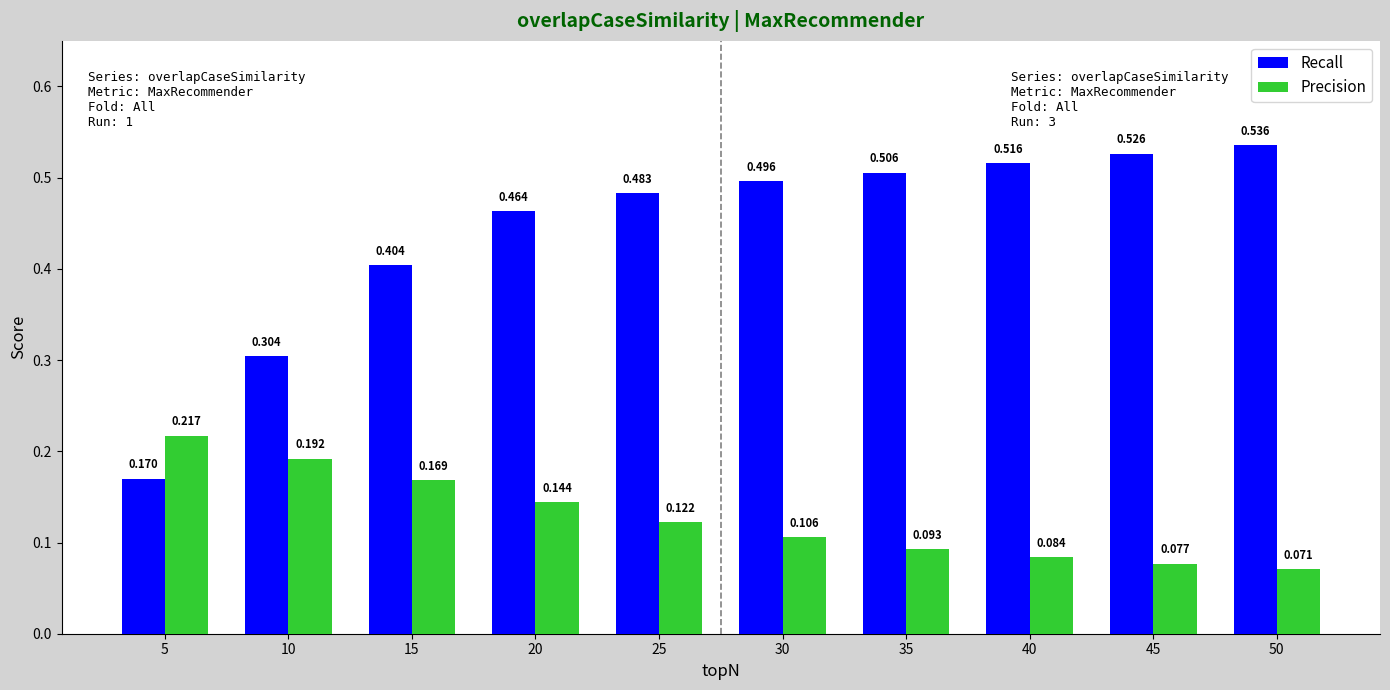

True or false: Recall has a value of 0.7 at 20.

False